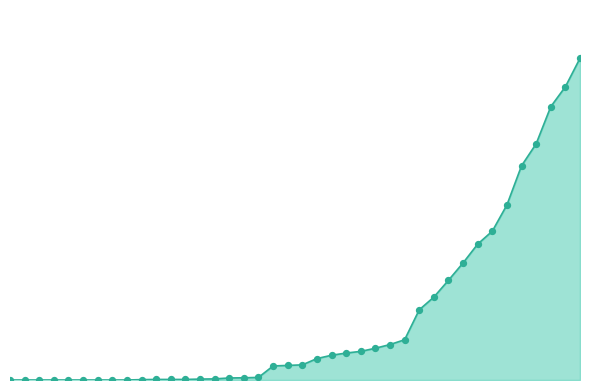

Is this an area chart (filled region under the line)?

Yes